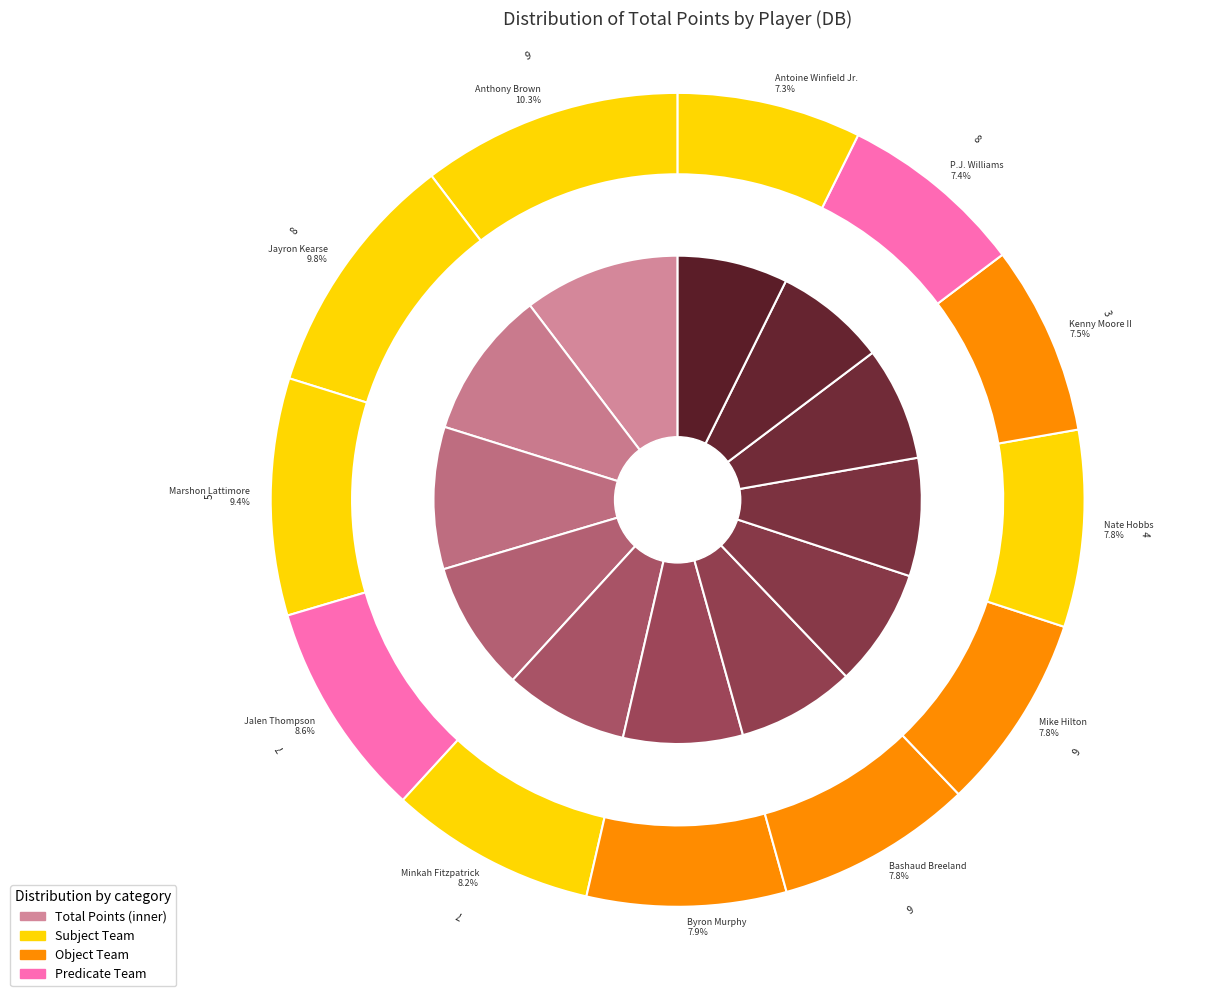

The Antoine Winfield Jr. slice represents 7% of the pie. True or false?

True